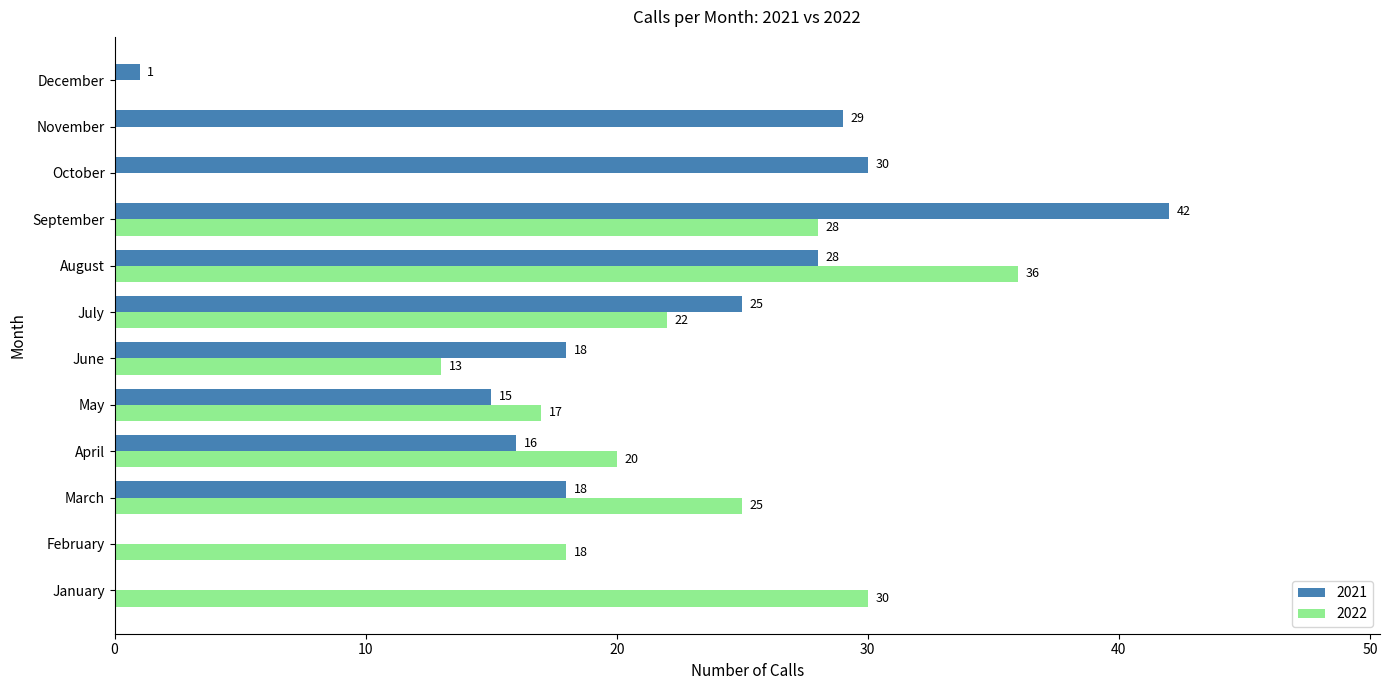

Which series changed the most between October and December?

2021